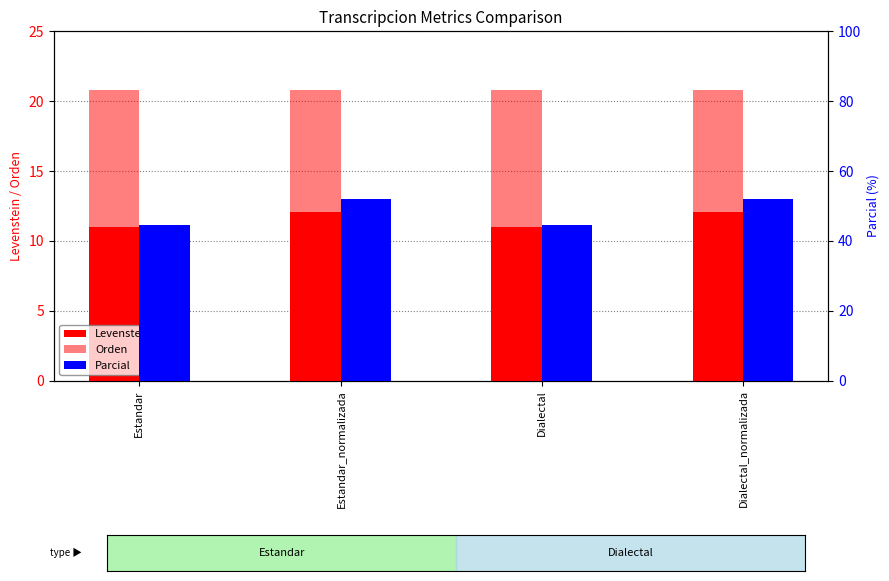

At which category is the sum across all series the highest?

Estandar_normalizada